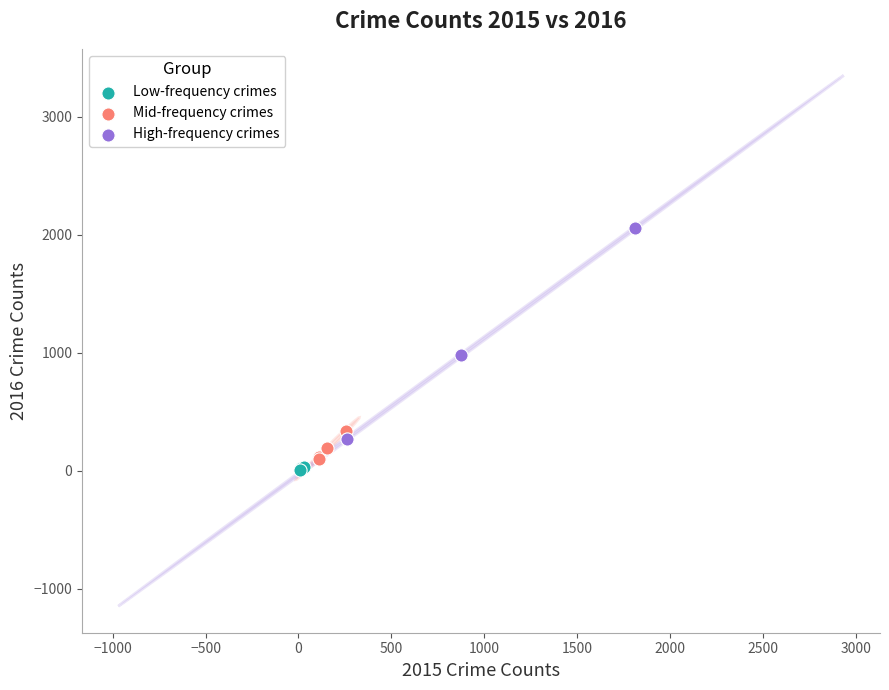

Which series has the largest Y range (max minus min)?

High-frequency crimes